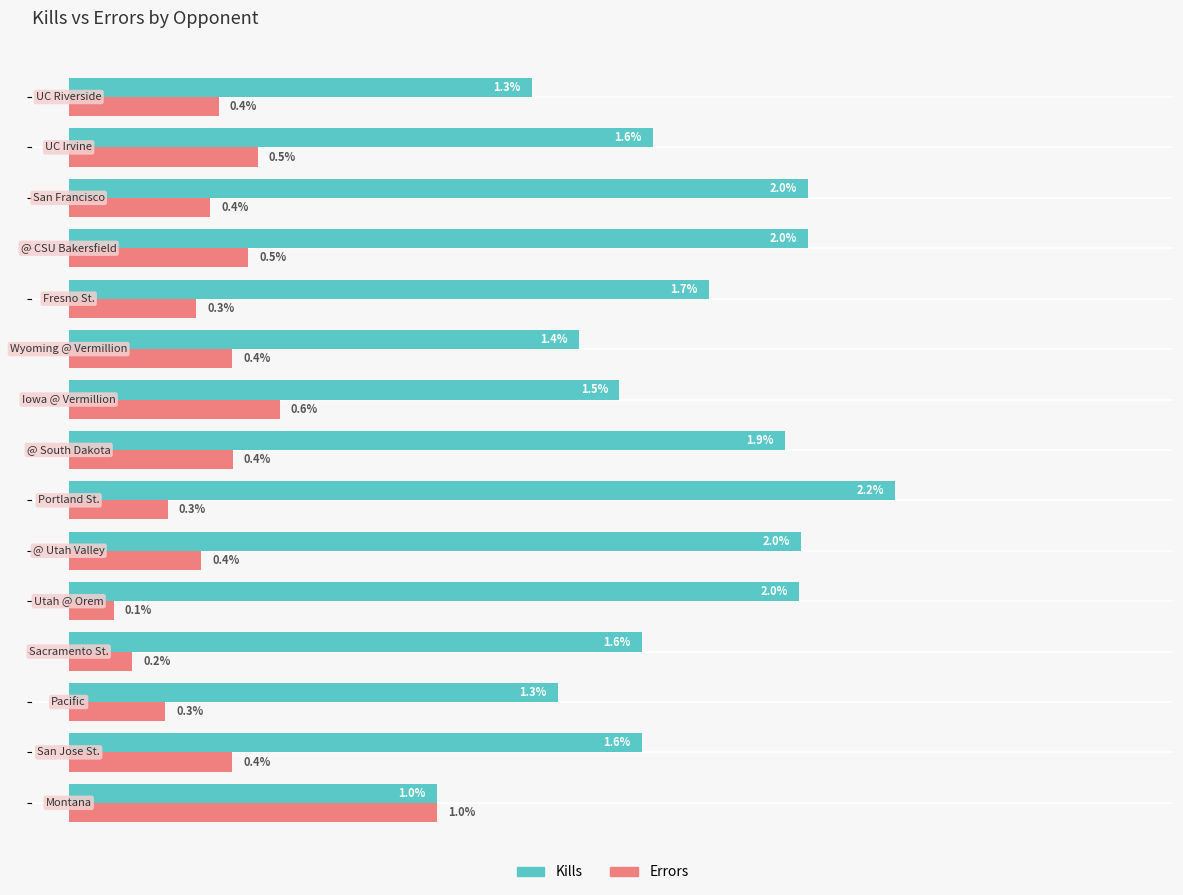

Which series has the largest range (max minus min)?

Kills